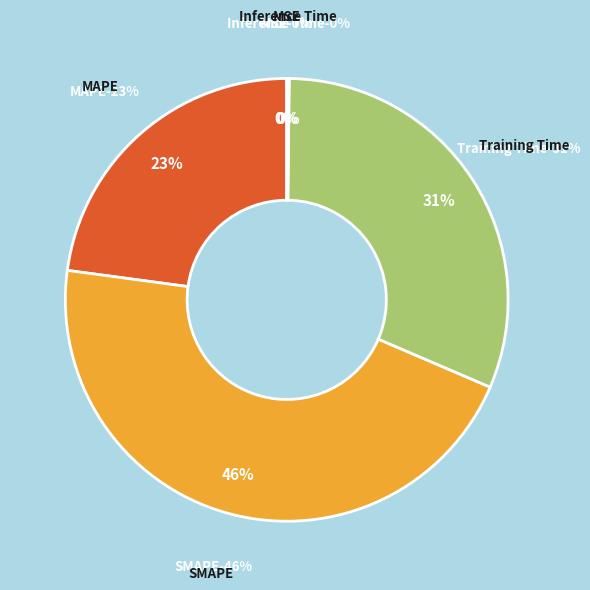

How many slices are in this pie chart?

5